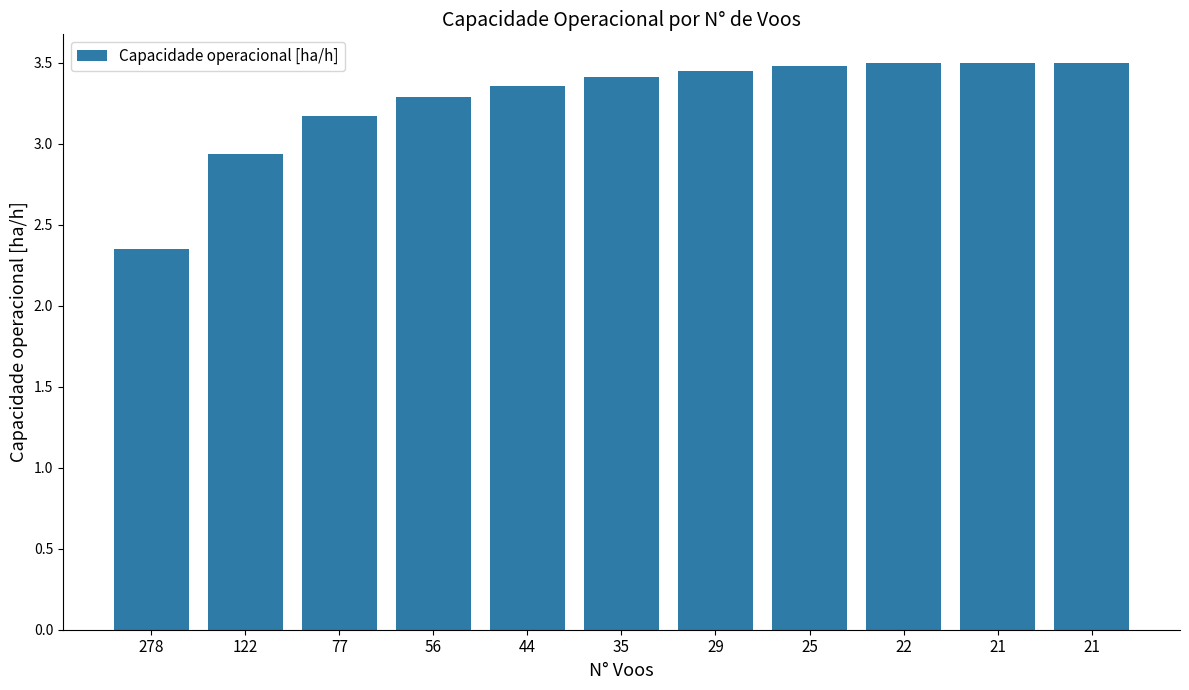

What is the maximum value shown in the chart?

3.5